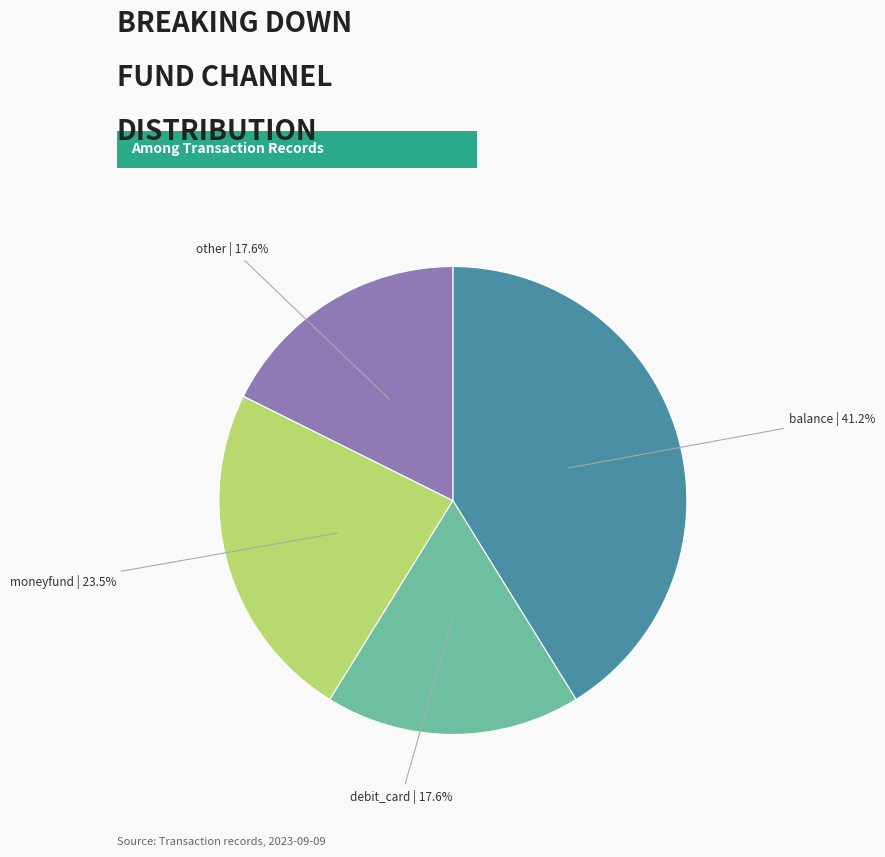

Which category has the biggest portion of the pie?

balance